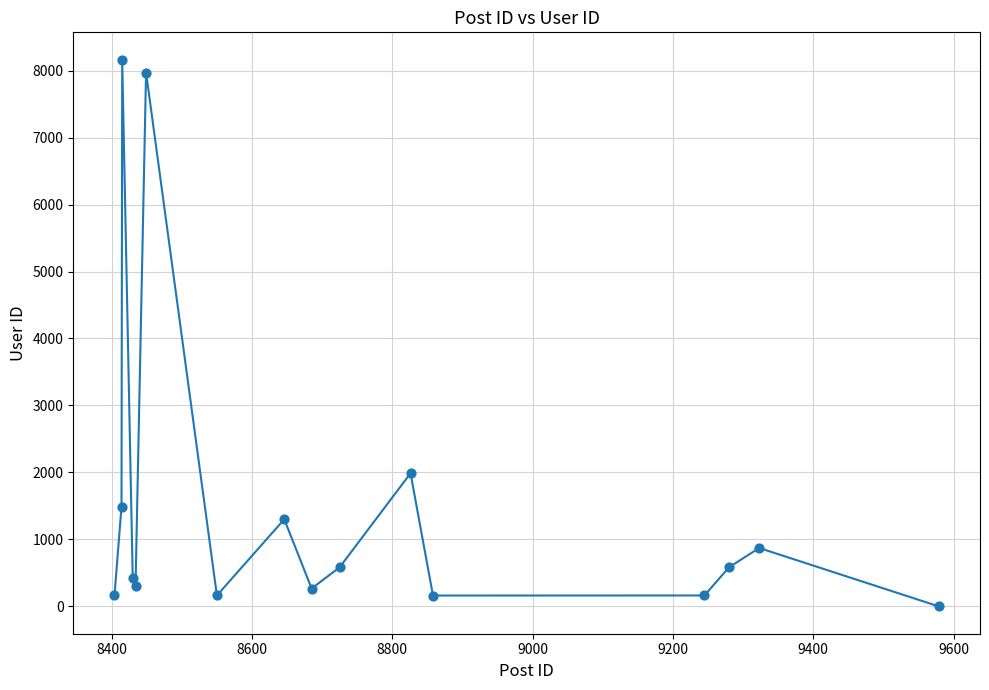

What is the range of X values (max minus min)?

1175